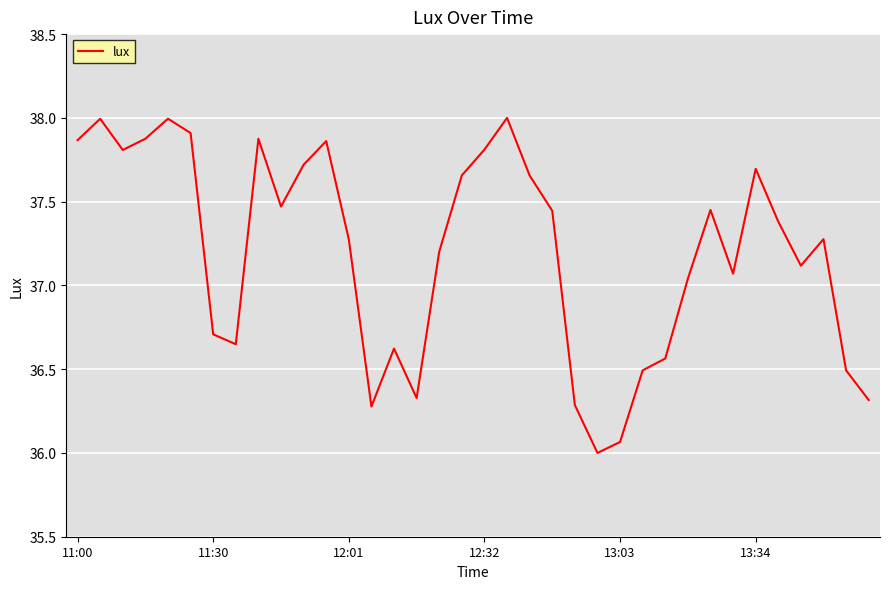

What is the greatest value displayed?

38.0